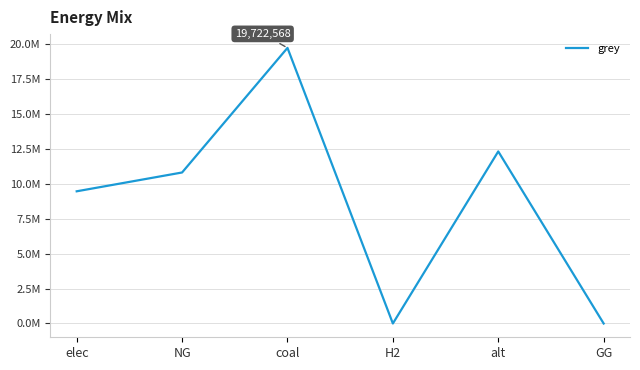

The chart shows a value of 0.0 at H2. True or false?

True